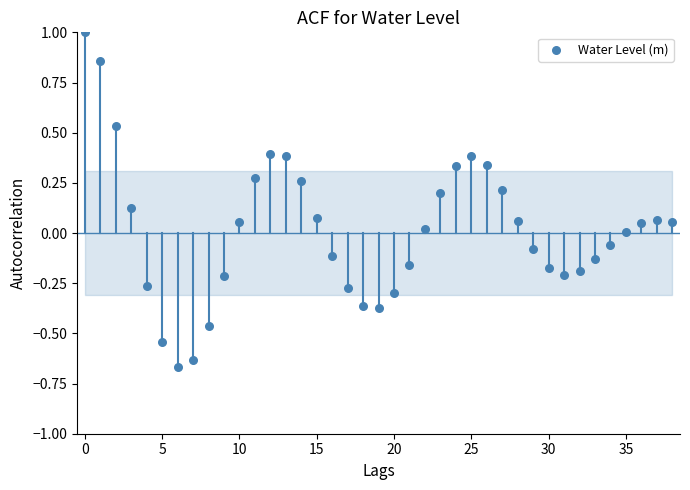

What is the range of Y values (max minus min)?

1.7